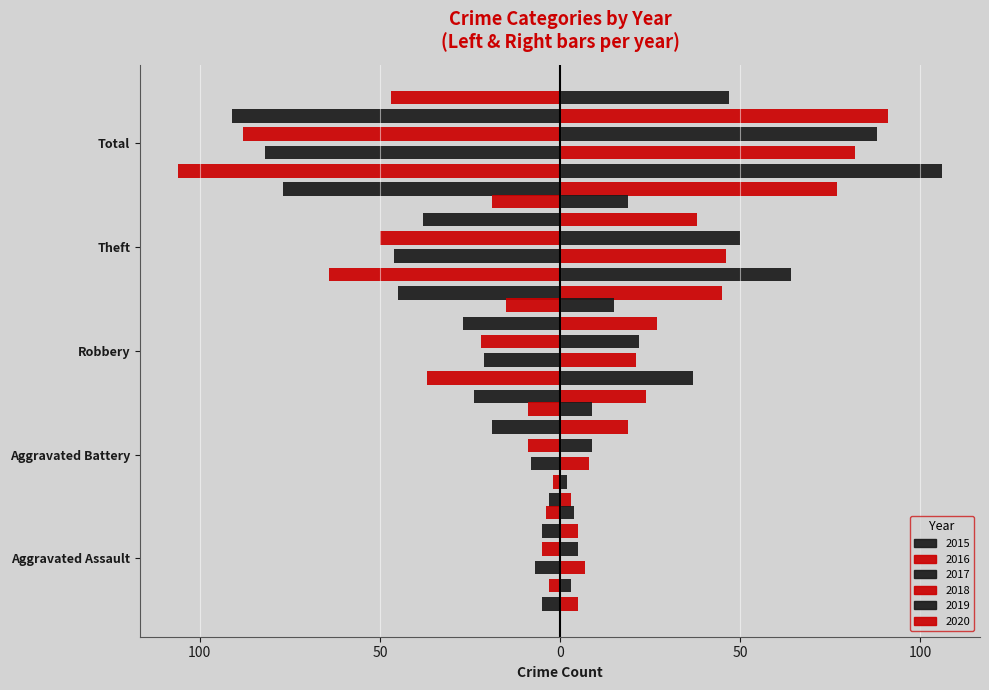

The value of 2016 at Total is -51. True or false?

False